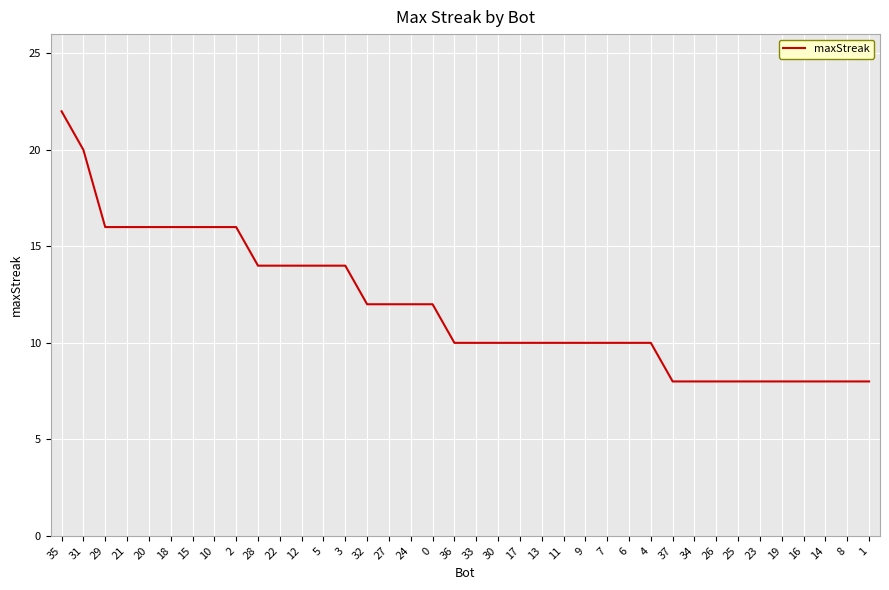

What position from the right is 25?

7